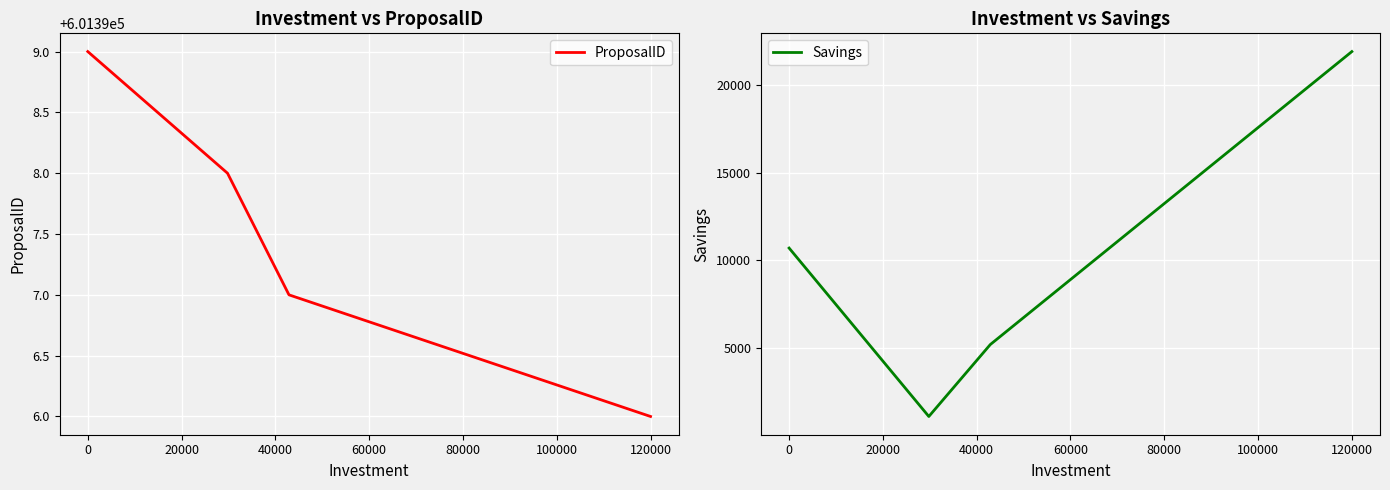

The value of ProposalID at 120000 is 390811. True or false?

False